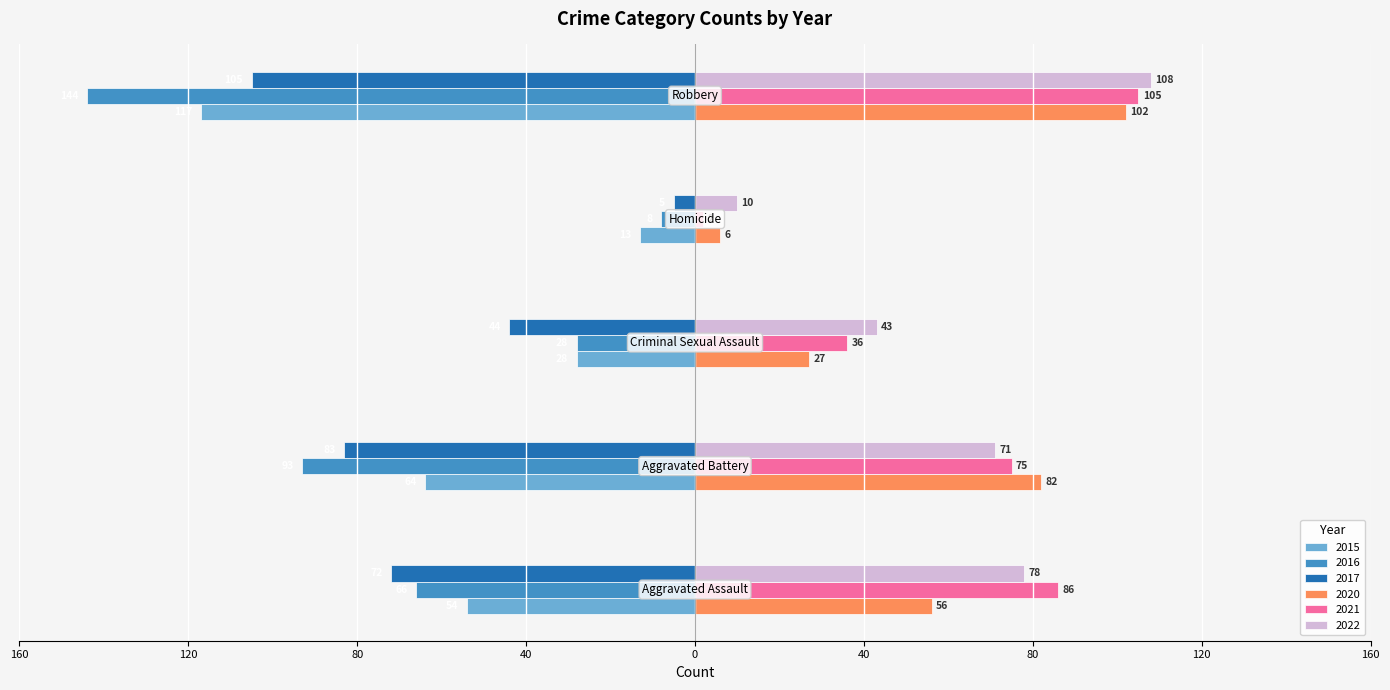

What are all the series names shown in the legend?

2015, 2016, 2017, 2020, 2021, 2022